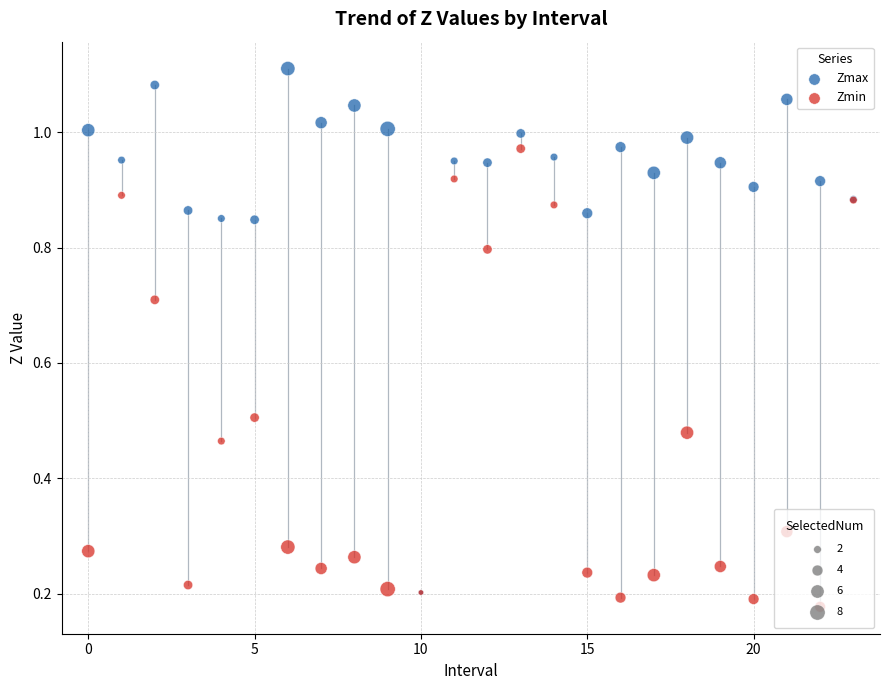

What are all the series names shown in the legend?

Zmax, Zmin